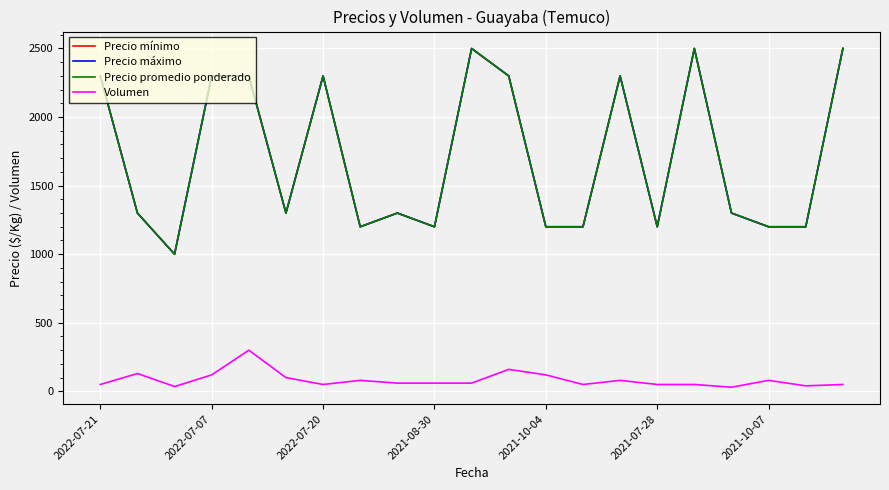

Does the chart display data point markers on the line(s)?

No